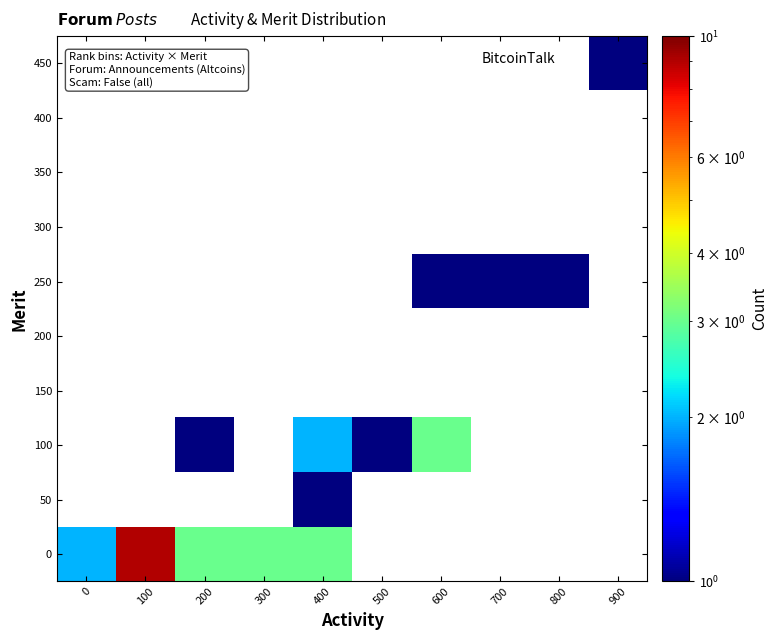

At which category does the chart reach its peak across all series?

100